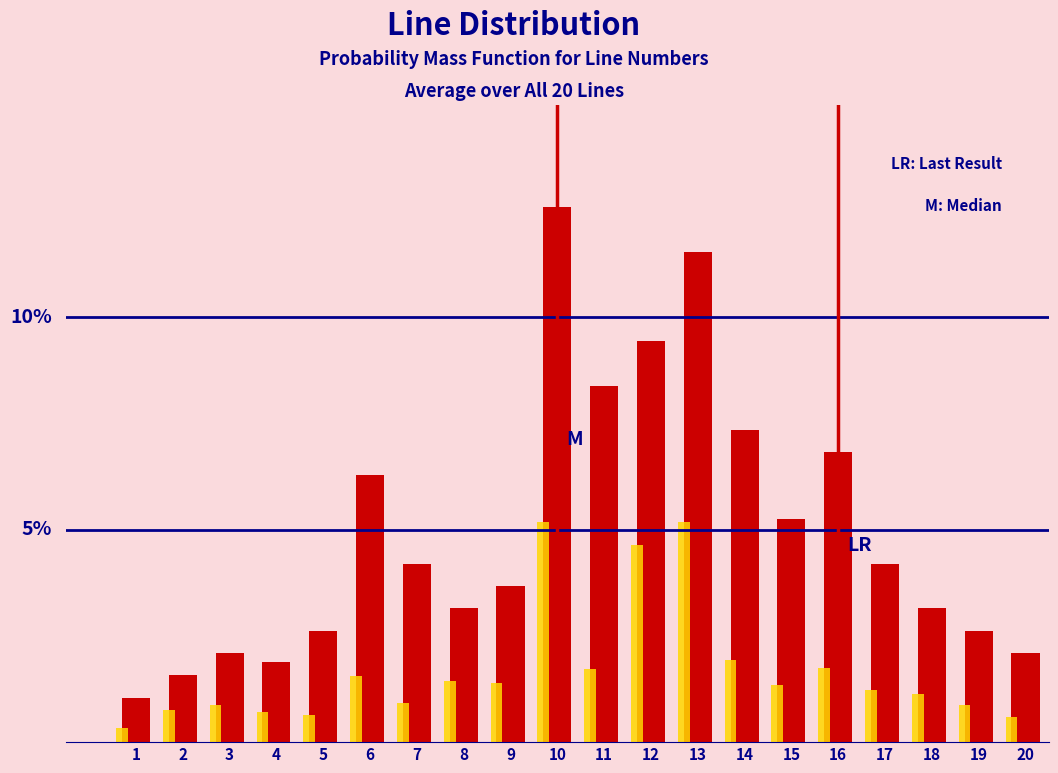

Are the bars horizontal?

No